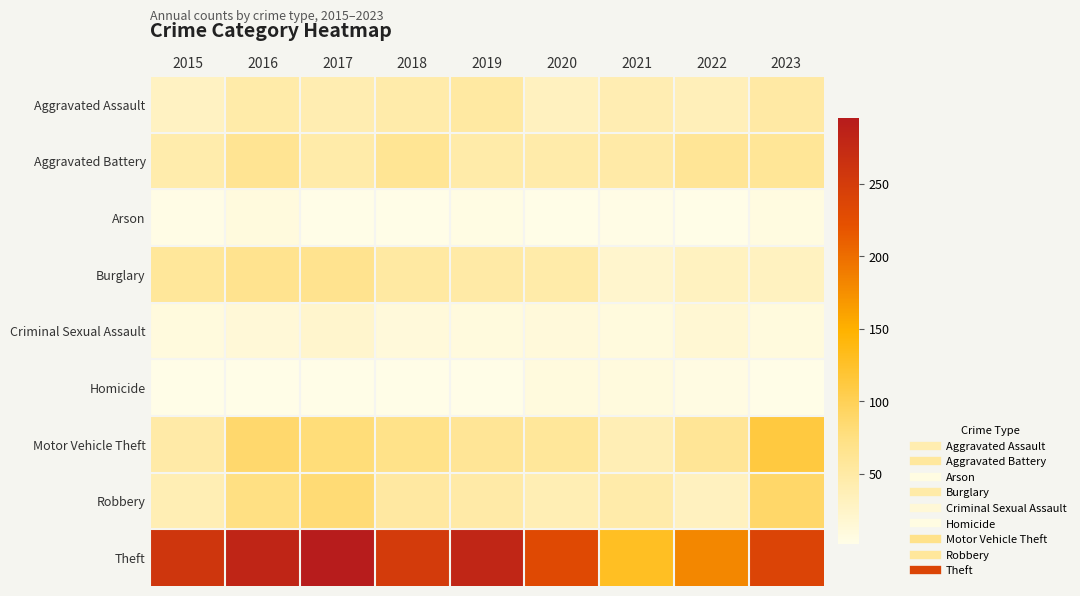

At 2022, list the series in order from largest to smallest.

Theft, Aggravated Battery, Motor Vehicle Theft, Aggravated Assault, Robbery, Burglary, Criminal Sexual Assault, Homicide, Arson